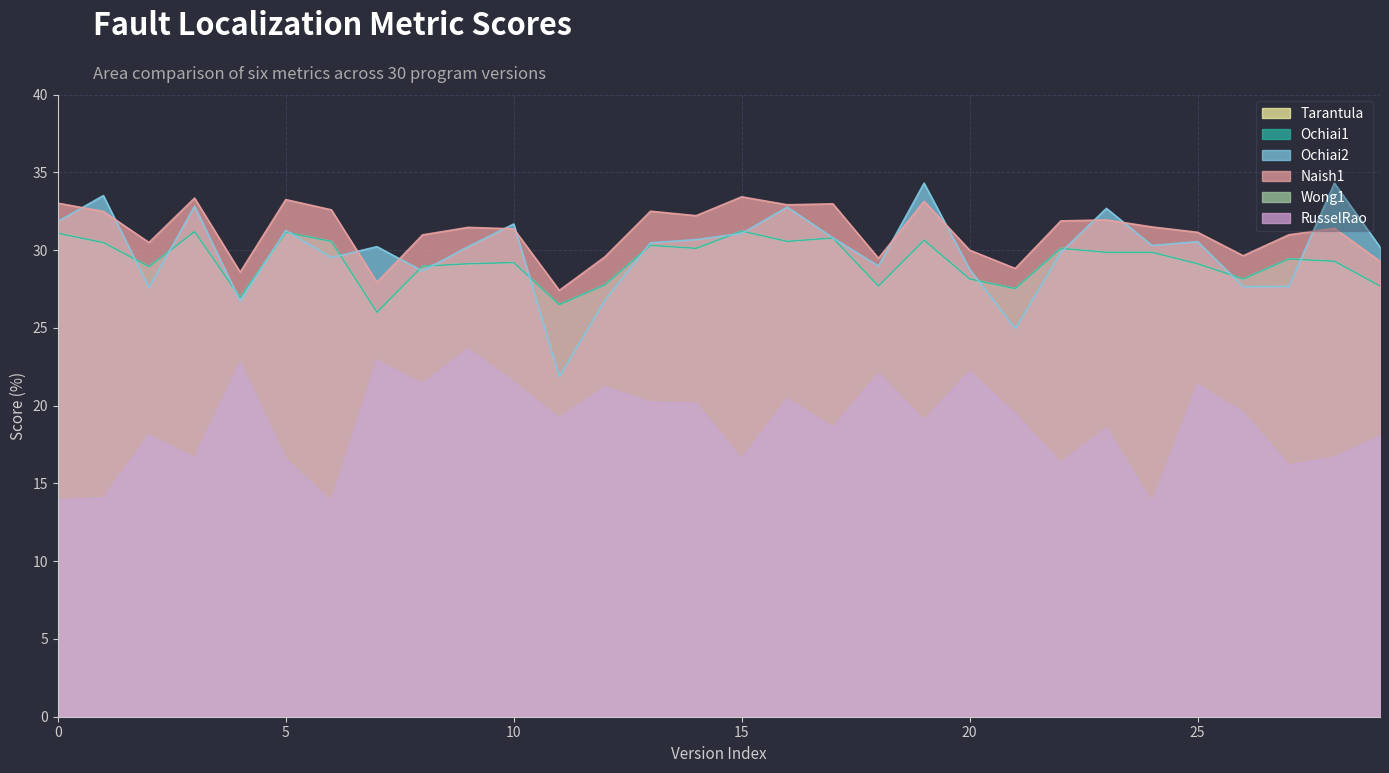

What are all the series names shown in the legend?

Tarantula, Ochiai1, Ochiai2, Naish1, Wong1, RusselRao